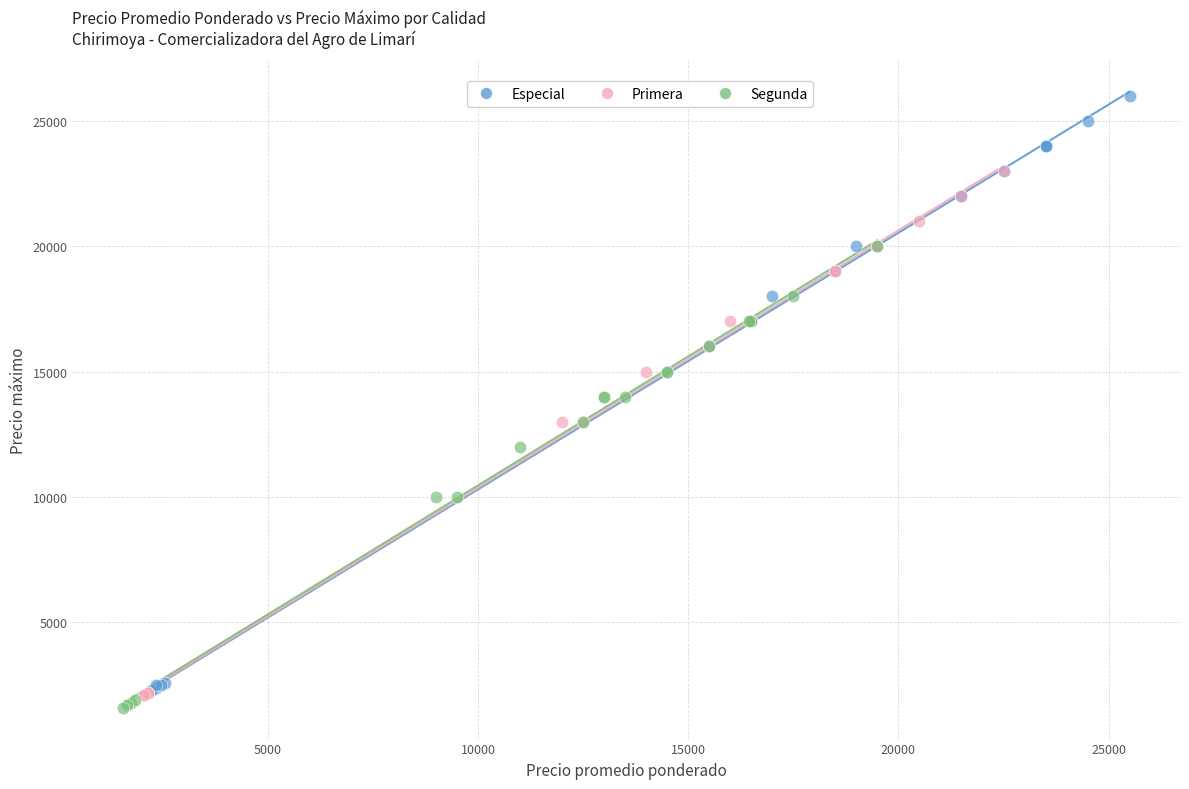

Which series reaches the maximum Y coordinate?

Especial